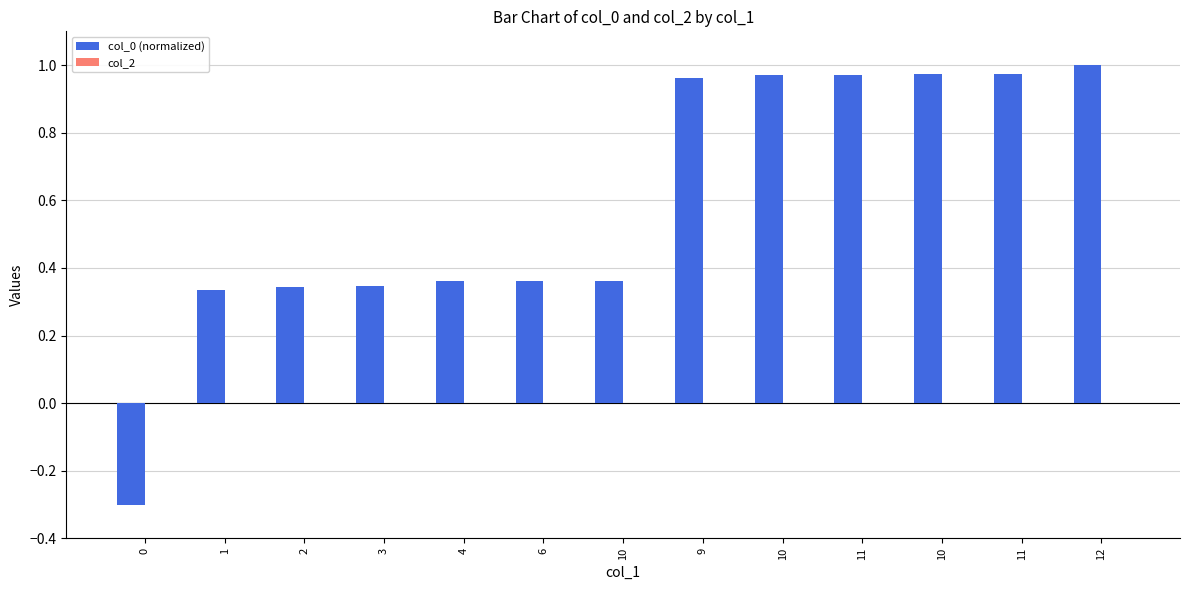

Which has a higher value, 10 or 11?

11